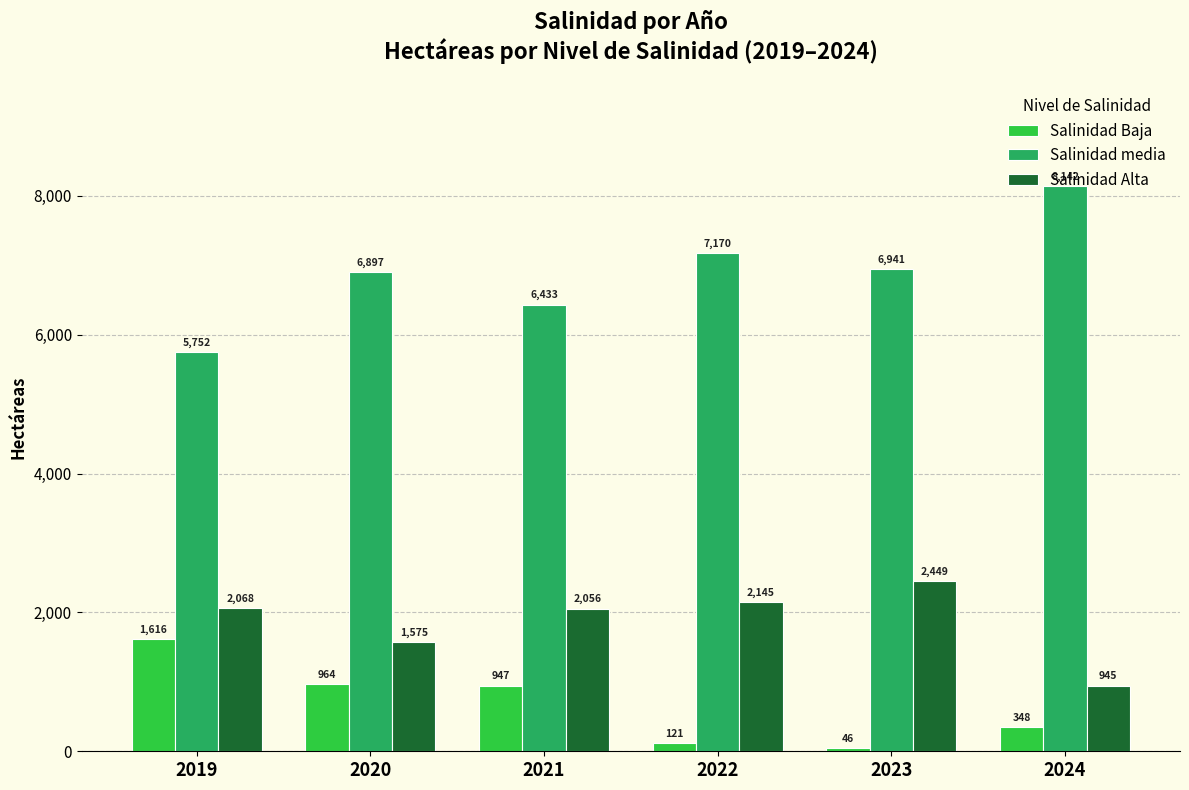

What is the value of the Salinidad Alta bar at the 4th from the left?

2145.2